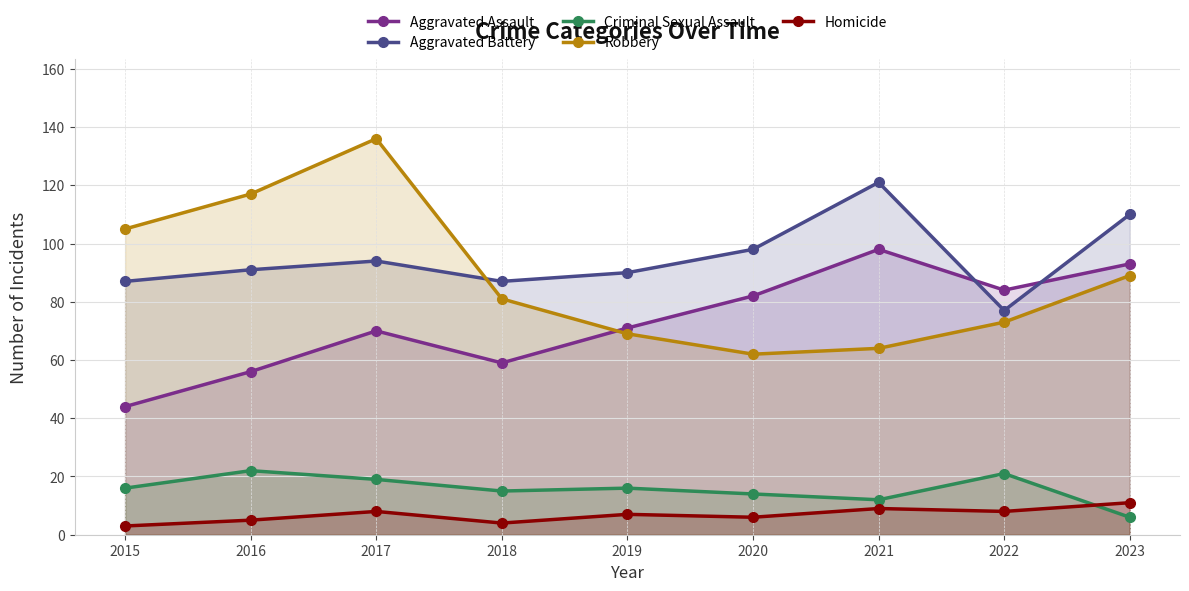

True or false: Aggravated Battery and Homicide cross at least once.

False